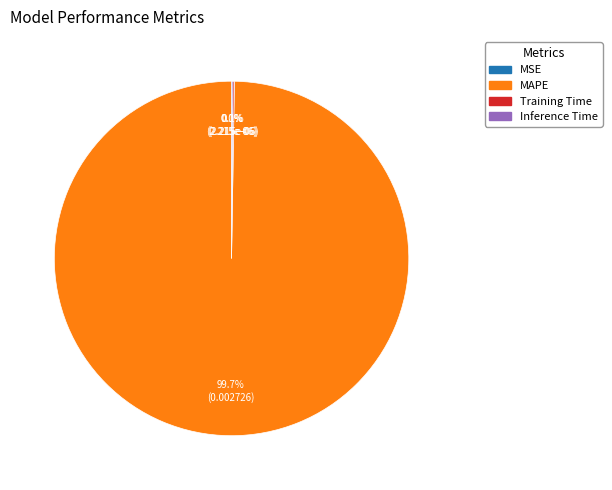

What is the majority slice?

MAPE